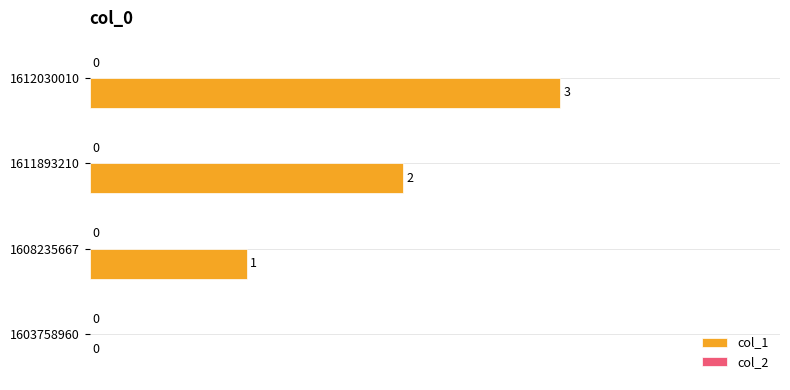

Which has a higher value, 1608235667 or 1612030010?

1612030010